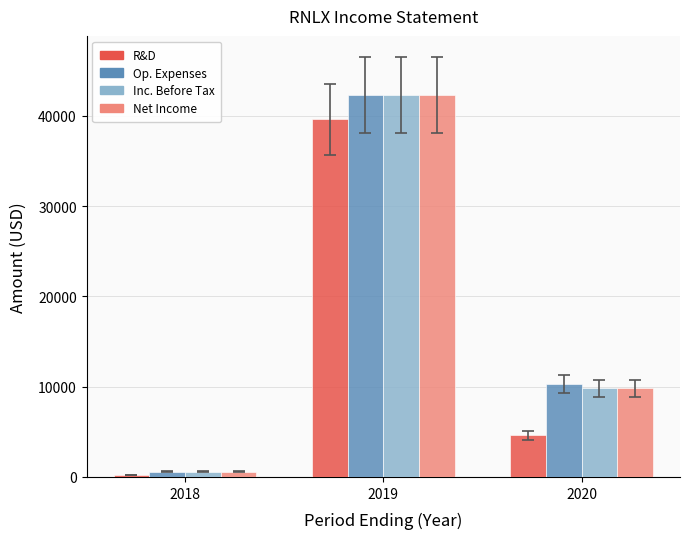

Which category has the highest value across all series?

2019